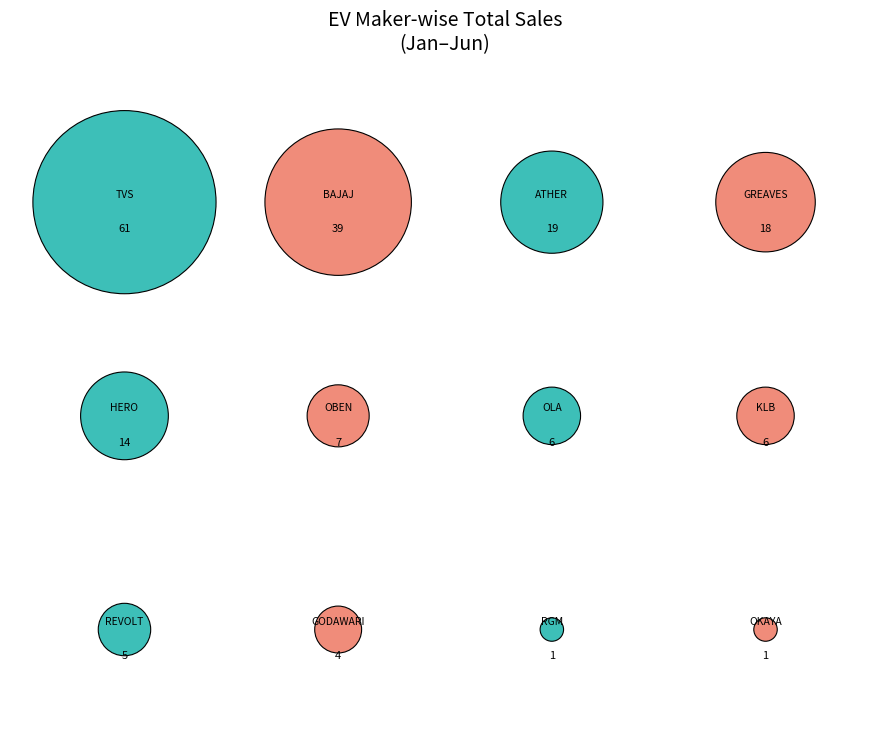

True or false: TVS MOTOR COMPANY LTD accounts for 34% of the total.

True